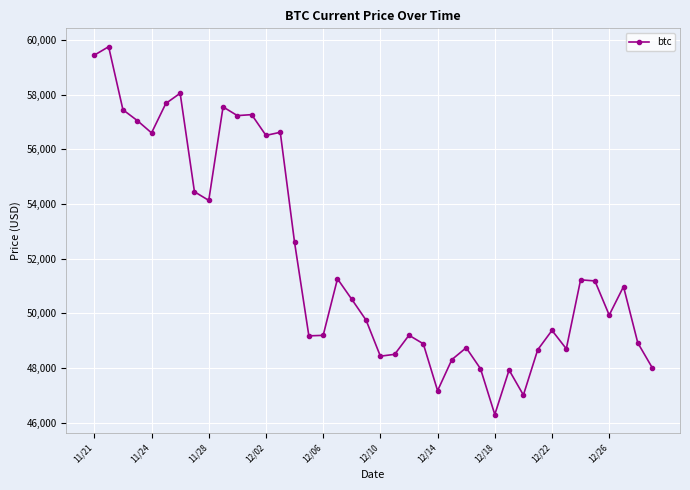

What is the difference between the maximum and minimum values?

13453